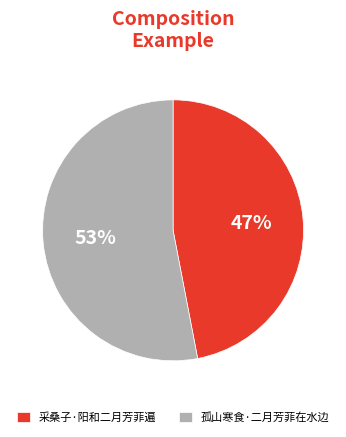

To the nearest percent, what is the difference between the 采桑子·阳和二月芳菲遍 and 孤山寒食·二月芳菲在水边 slice percentages?

6%